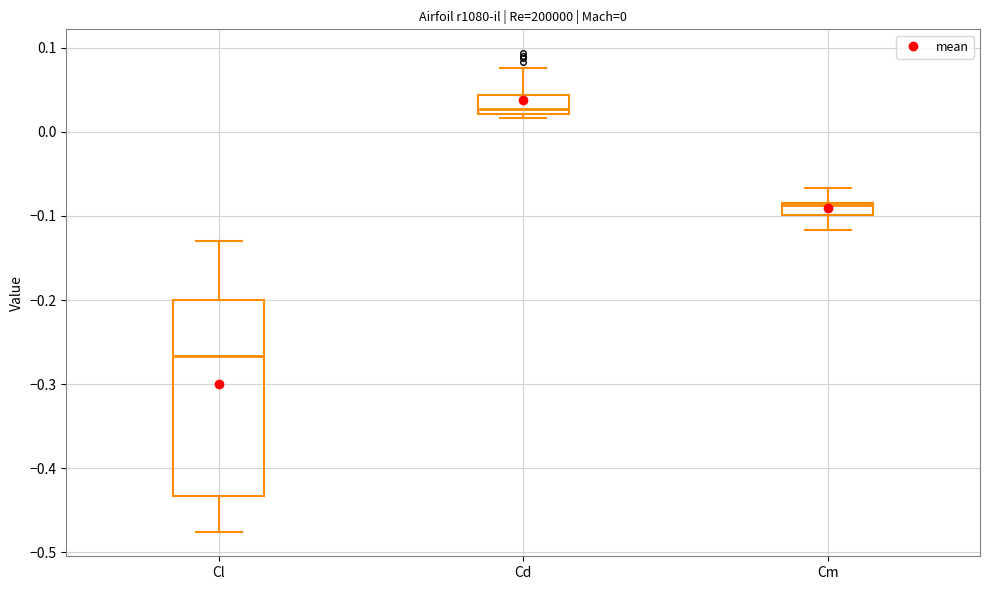

Which box's median line is the lowest?

Cl